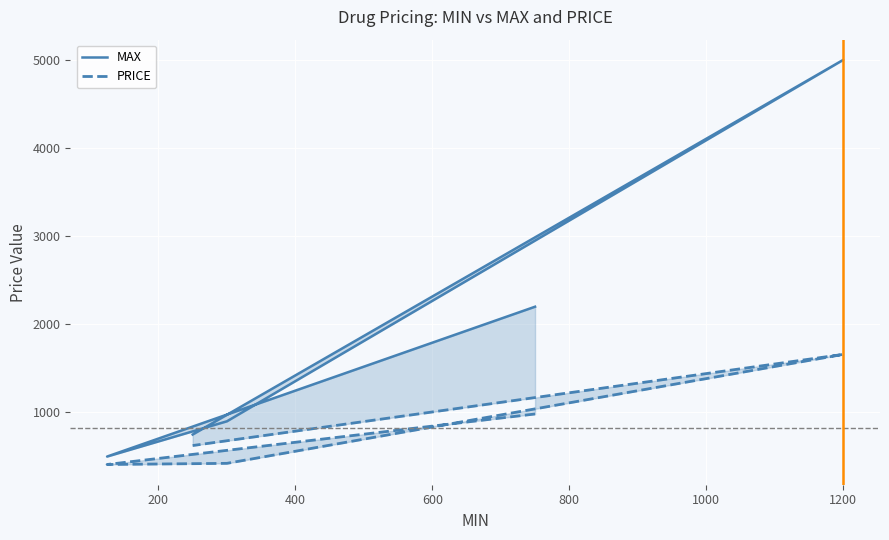

True or false: MAX and PRICE cross at least once.

False